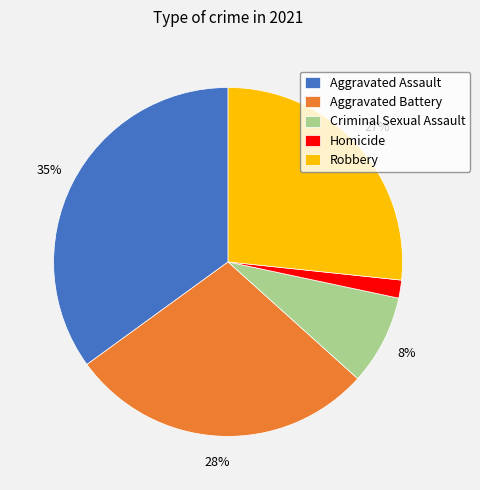

How many segments does this pie chart have?

5